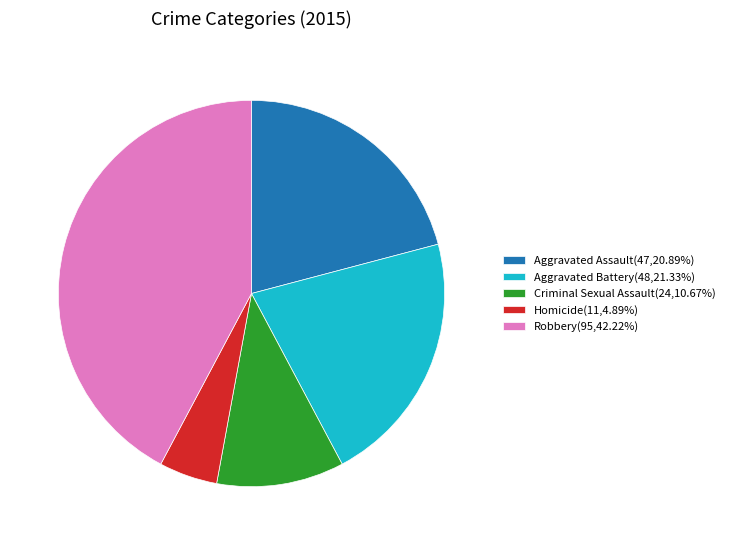

Approximately how many times larger is the value at Aggravated Assault(47,20.89%) compared to Aggravated Battery(48,21.33%)?

1.0